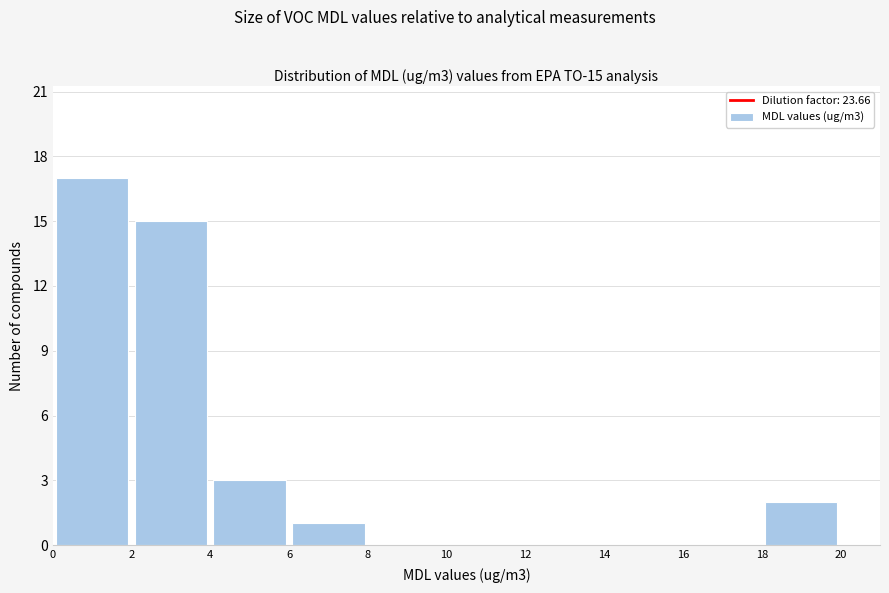

Over which range of the x-axis is the bar tallest?

0 to 2